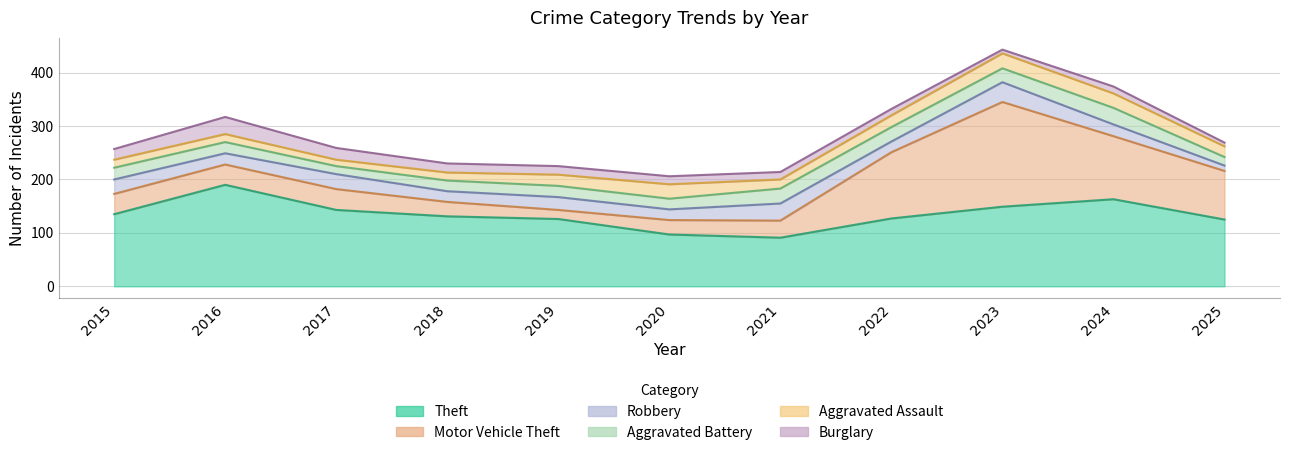

Rank the series by their maximum value, from highest to lowest.

Motor Vehicle Theft, Theft, Robbery, Burglary, Aggravated Battery, Aggravated Assault